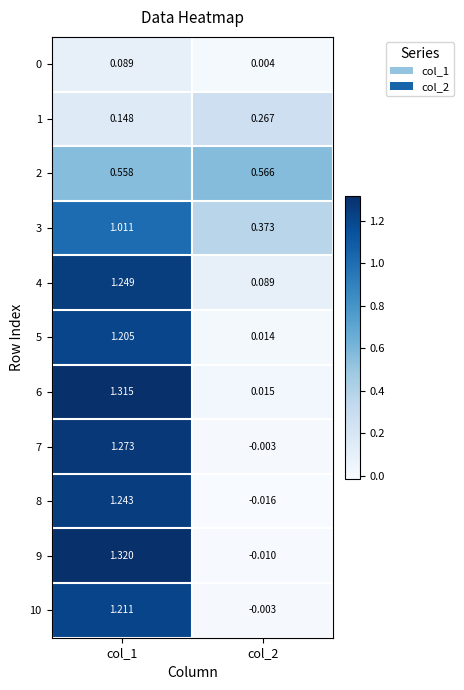

How many series are shown in this chart?

11